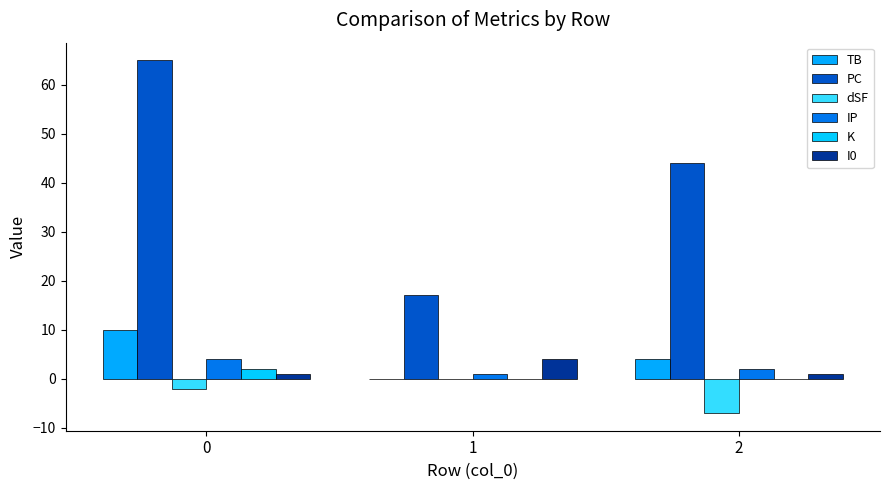

Is the value of PC at 0 greater than the value of IP at 2?

Yes